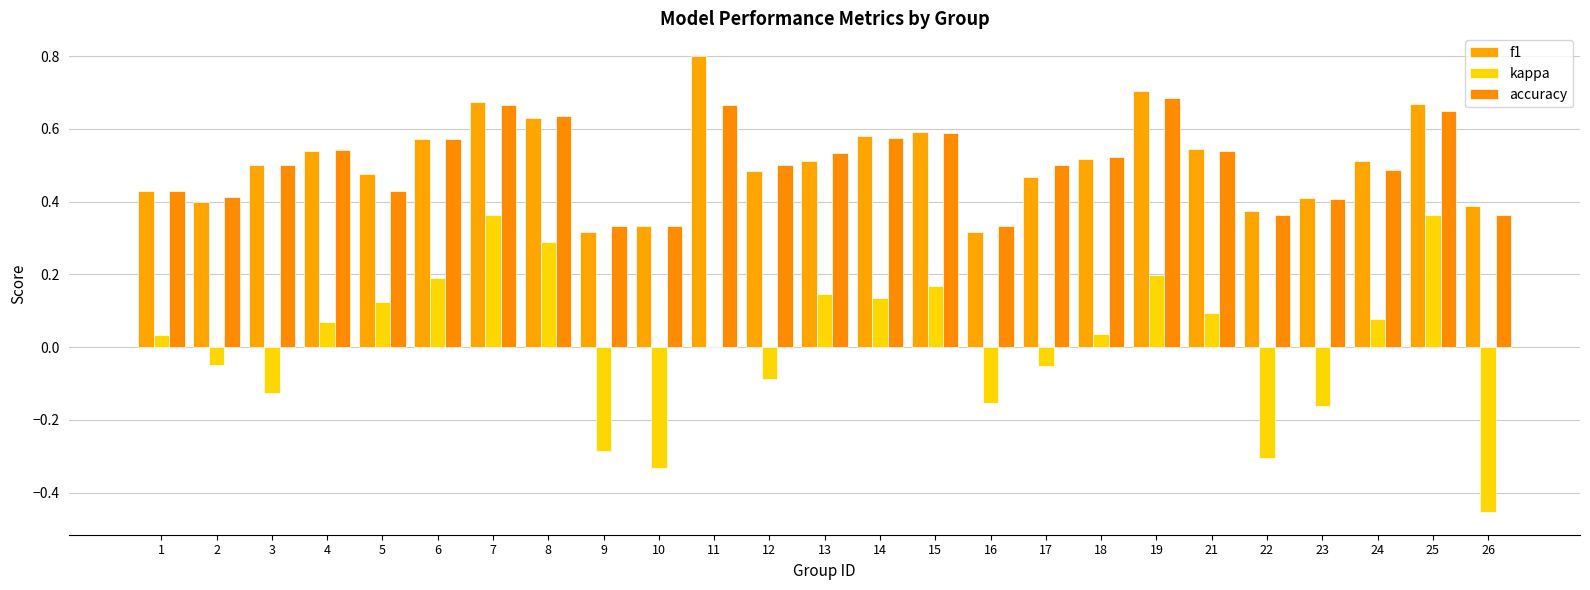

The kappa series shows -0.2 at 9. True or false?

False